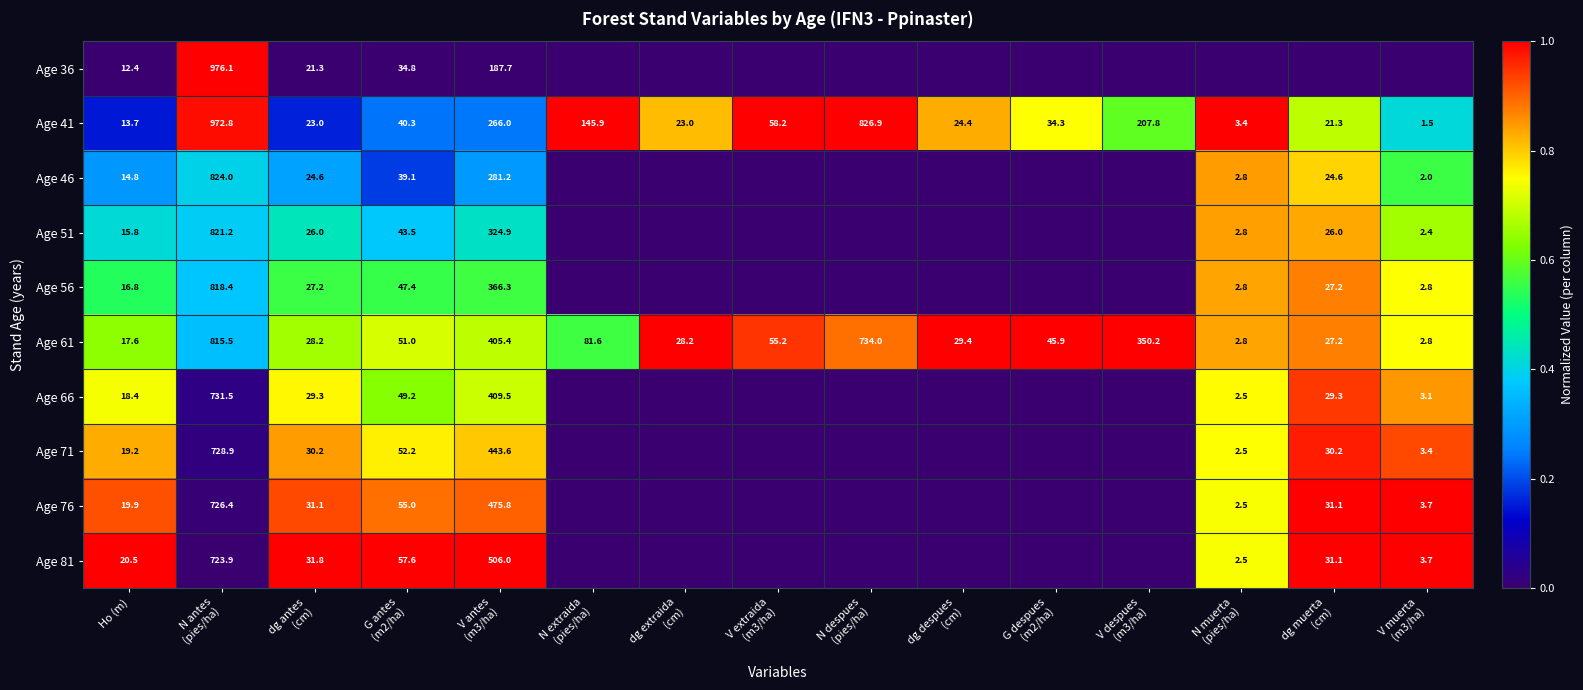

What is the sum of all Age 61 values?

2675.0